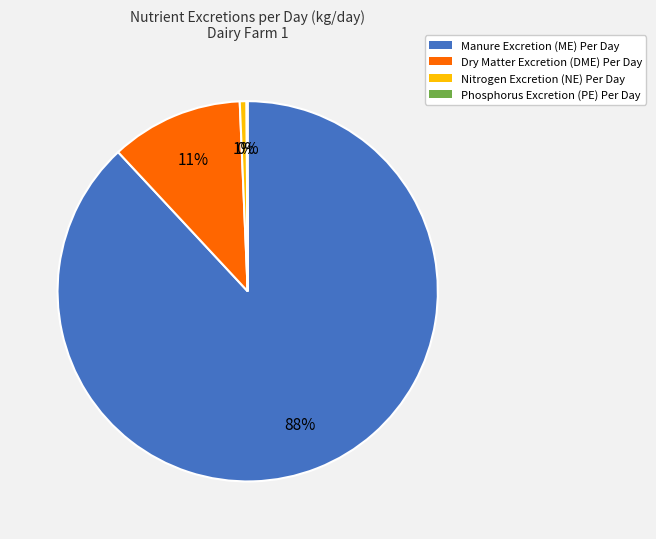

The Nitrogen Excretion (NE) Per Day slice represents 1% of the pie. True or false?

True